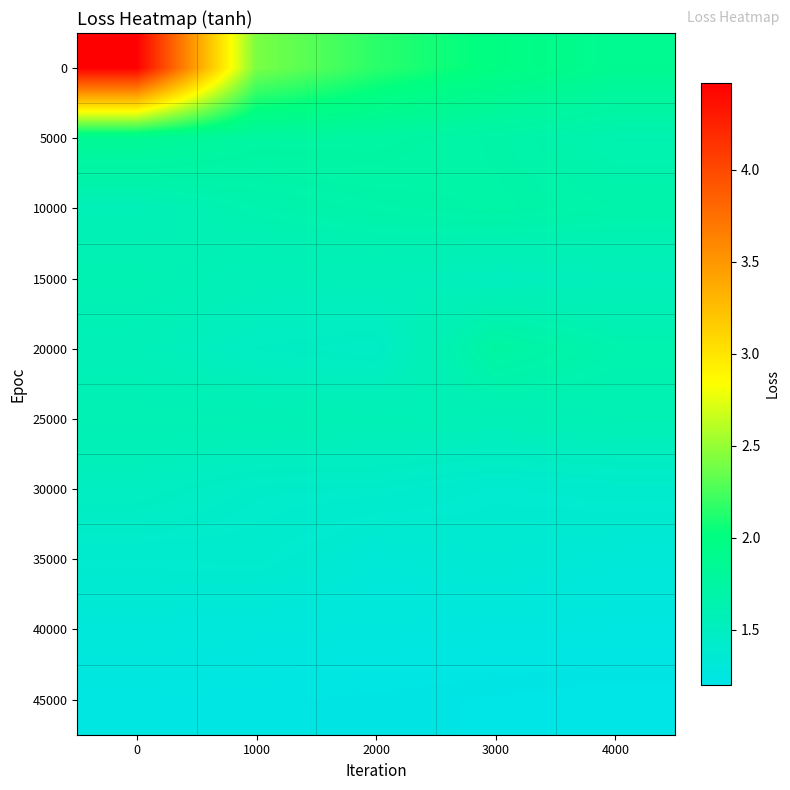

What is the minimum value shown in the chart?

1.2